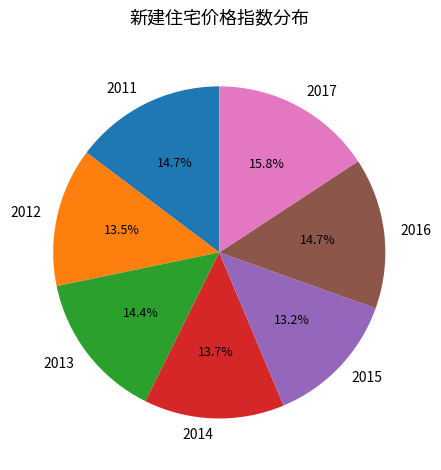

To the nearest percent, what percentage of the pie is 2013?

14%